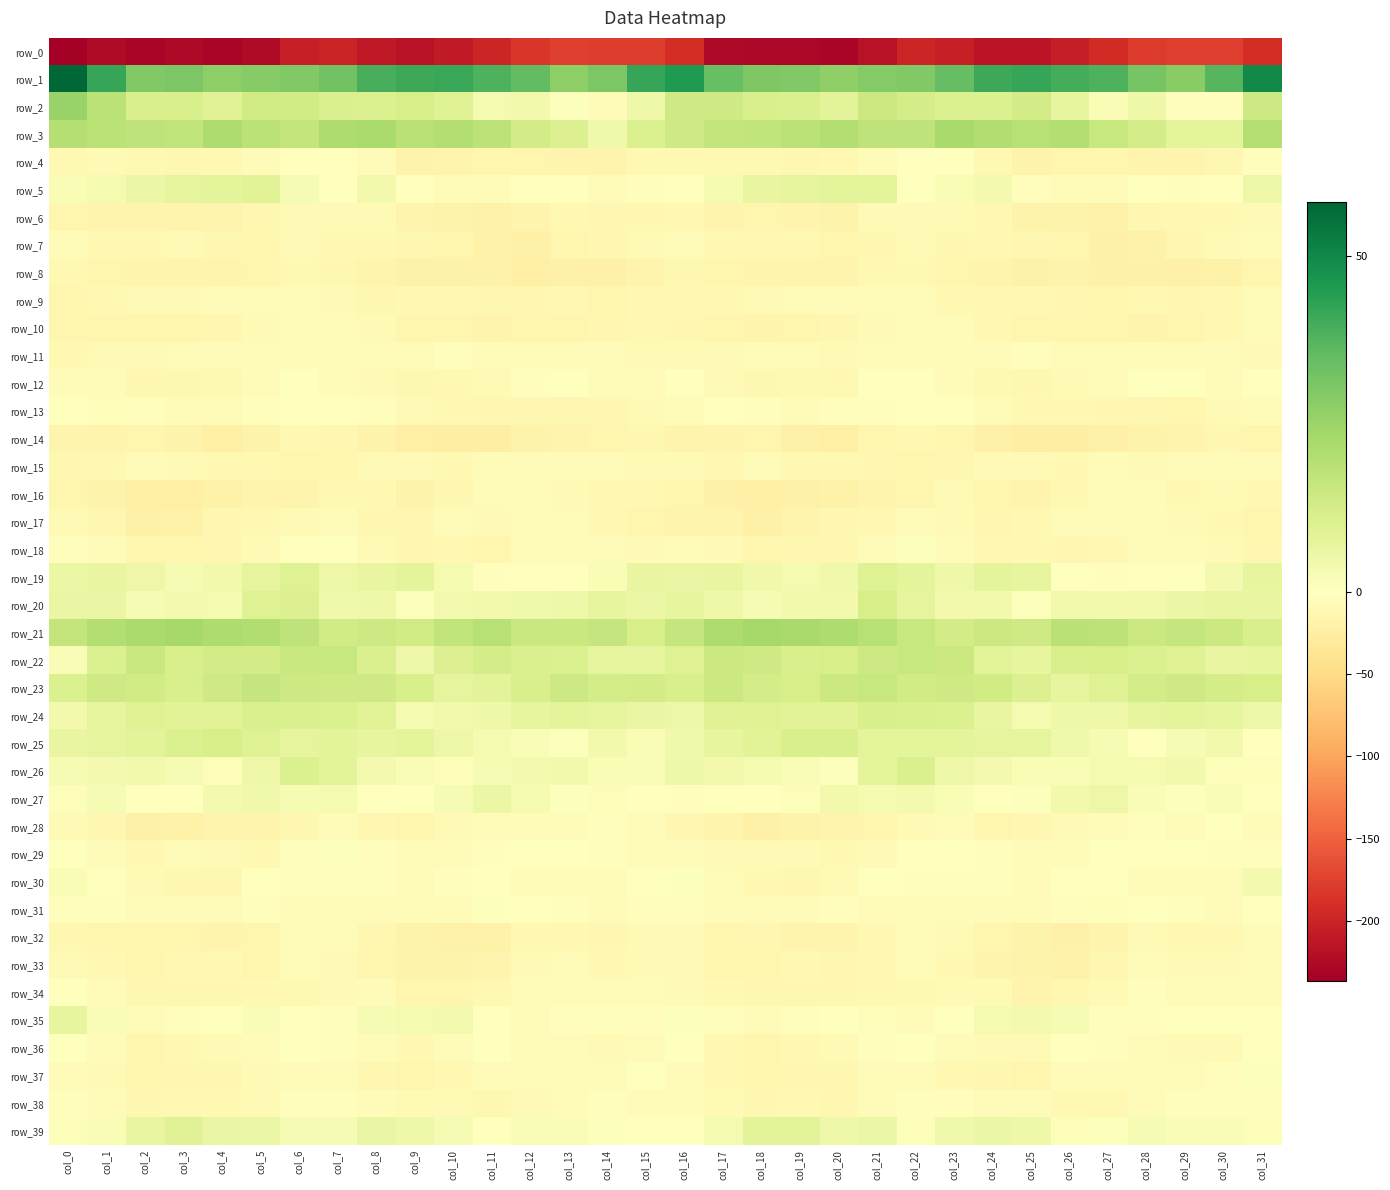

Where is row_13 nearest to the value -6?

col_24